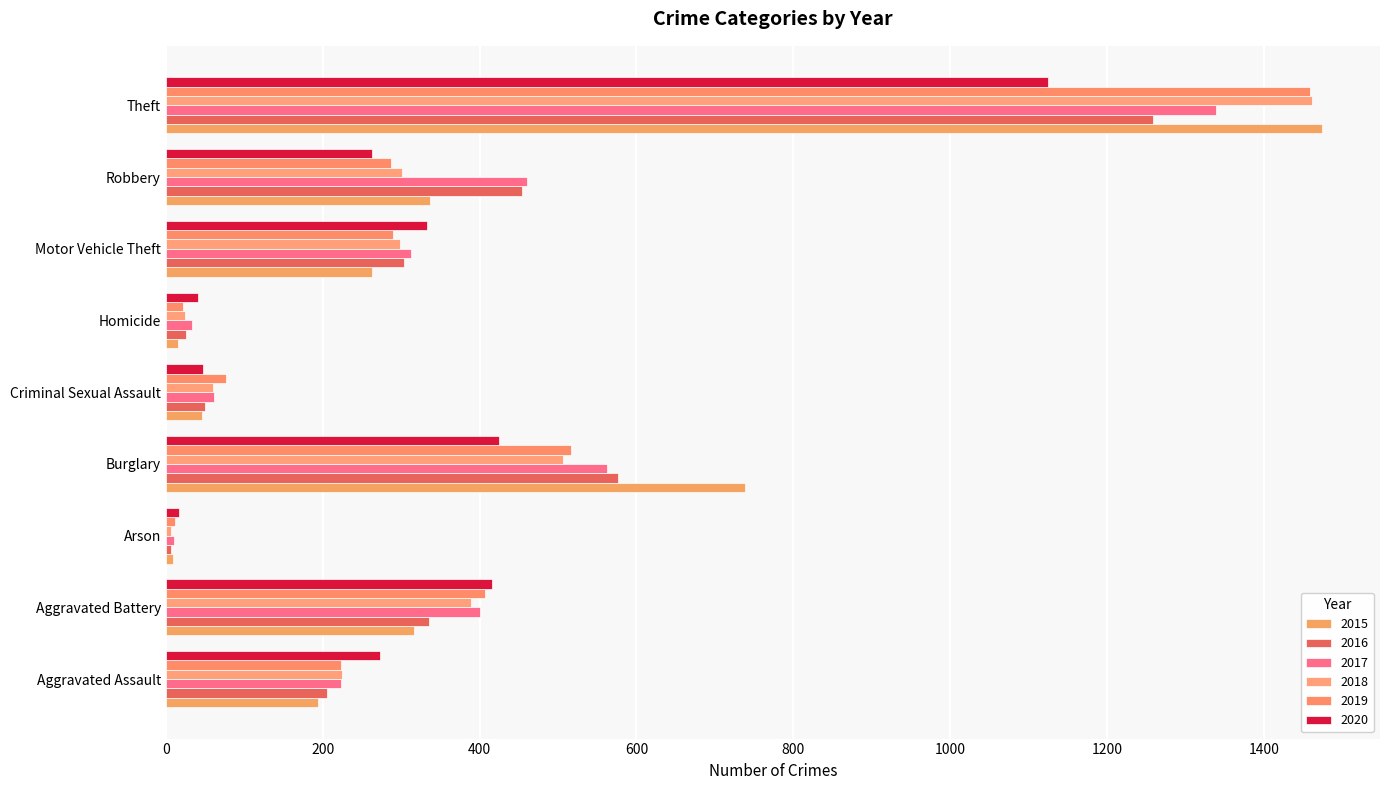

At which label is 2018 closest to 734?

Burglary